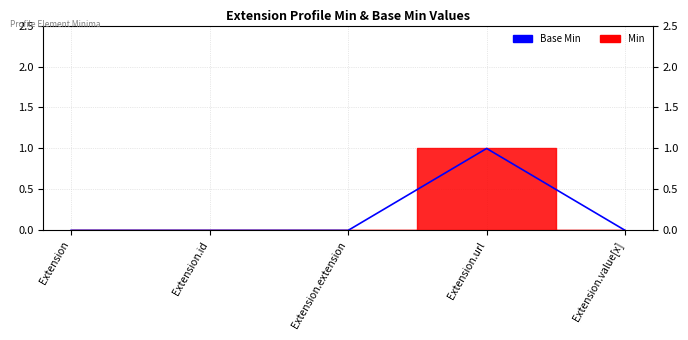

Which category has the lowest value across all series?

Extension